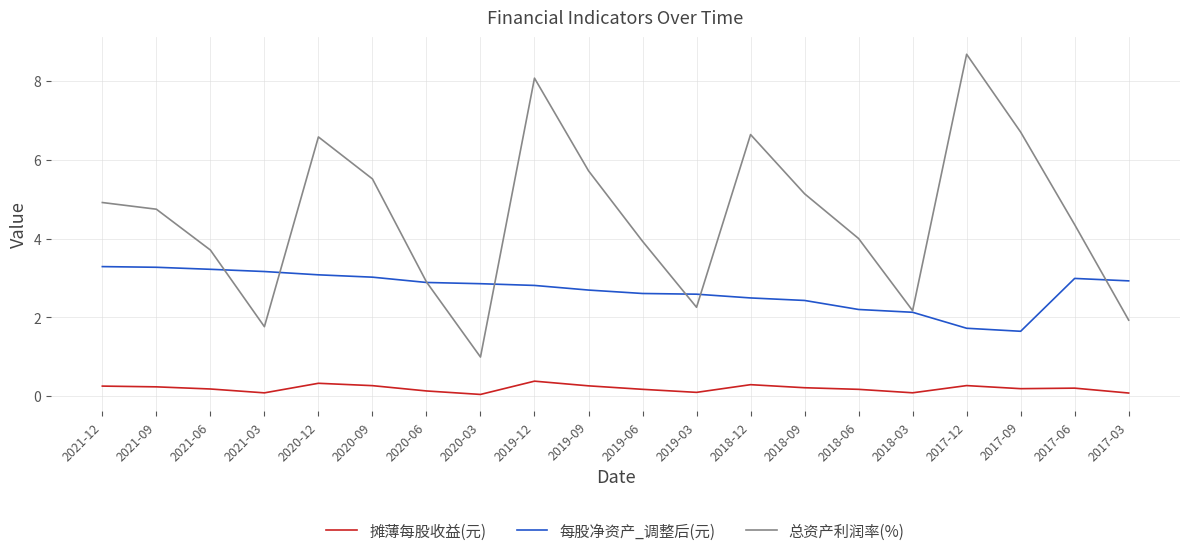

What is the sum of the 总资产利润率(%) values at 2019-03 and 2018-09?

7.4